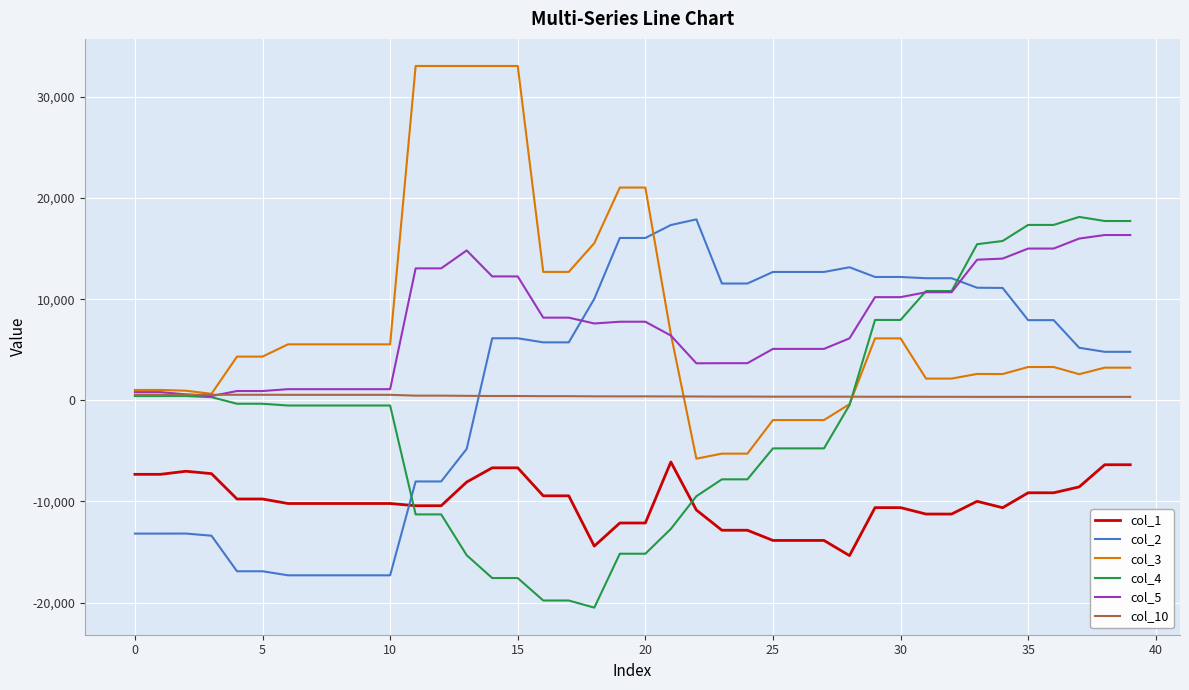

True or false: col_3 and col_1 cross at least once.

False